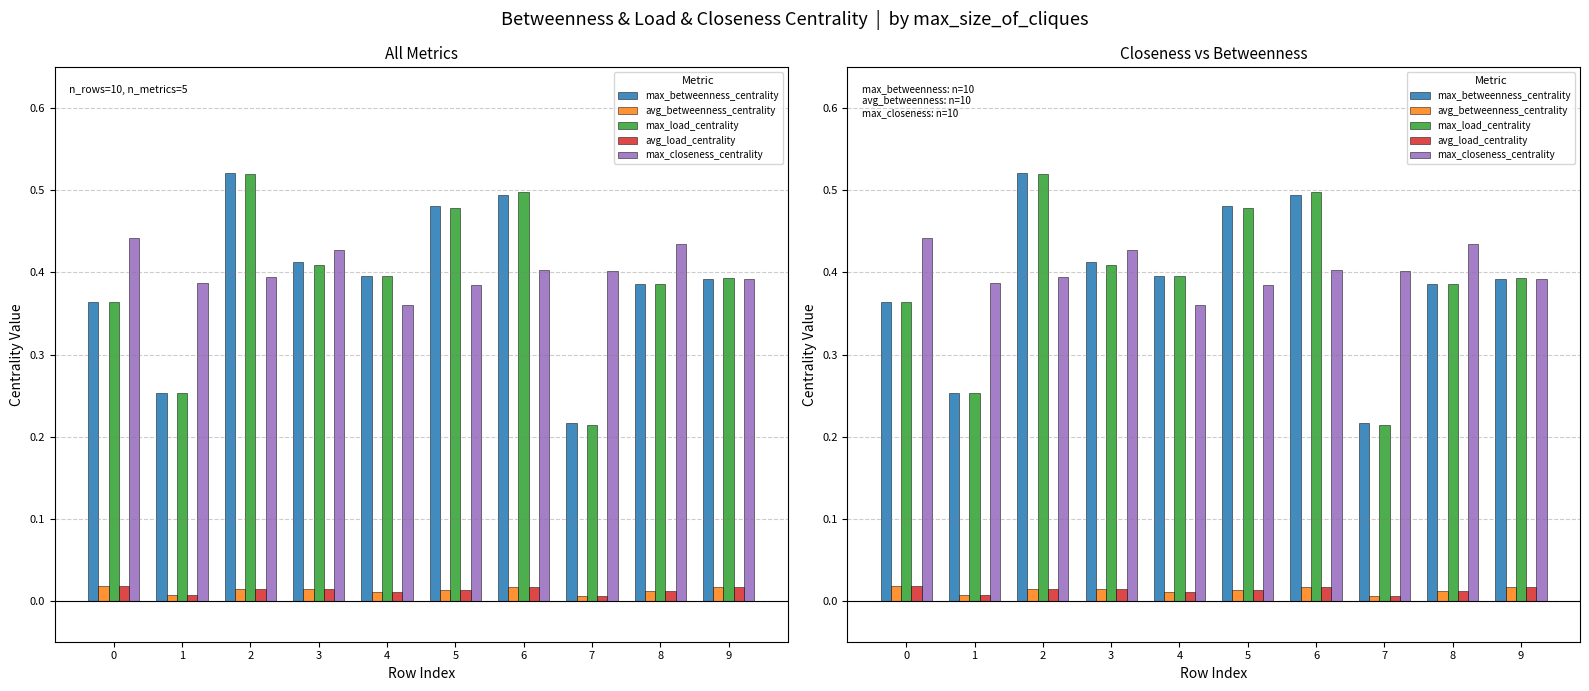

What is the spread (max minus min) of values at 4?

0.4